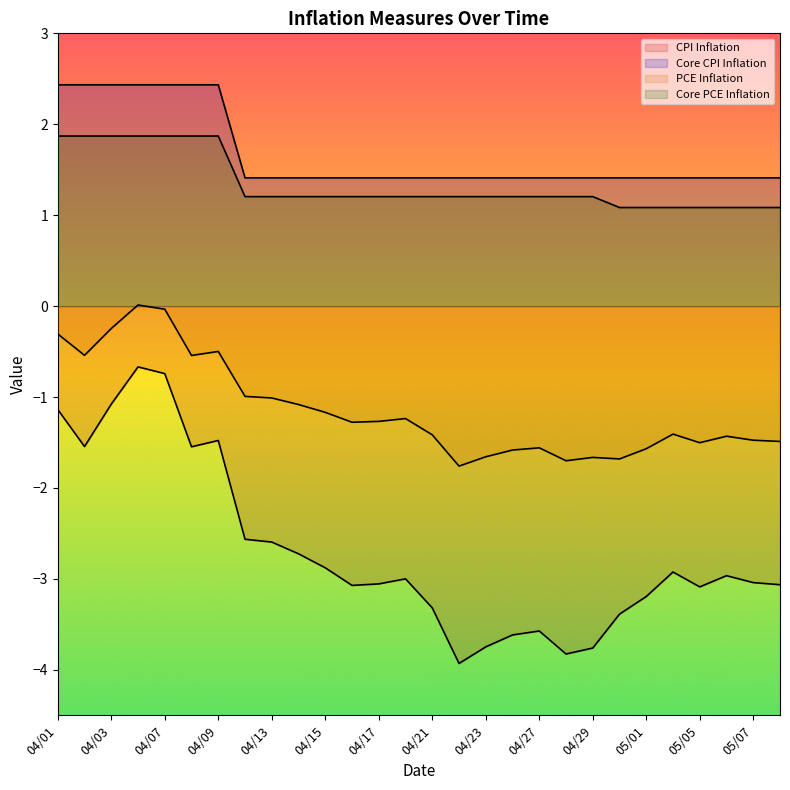

What position from the right is 05/01?

6